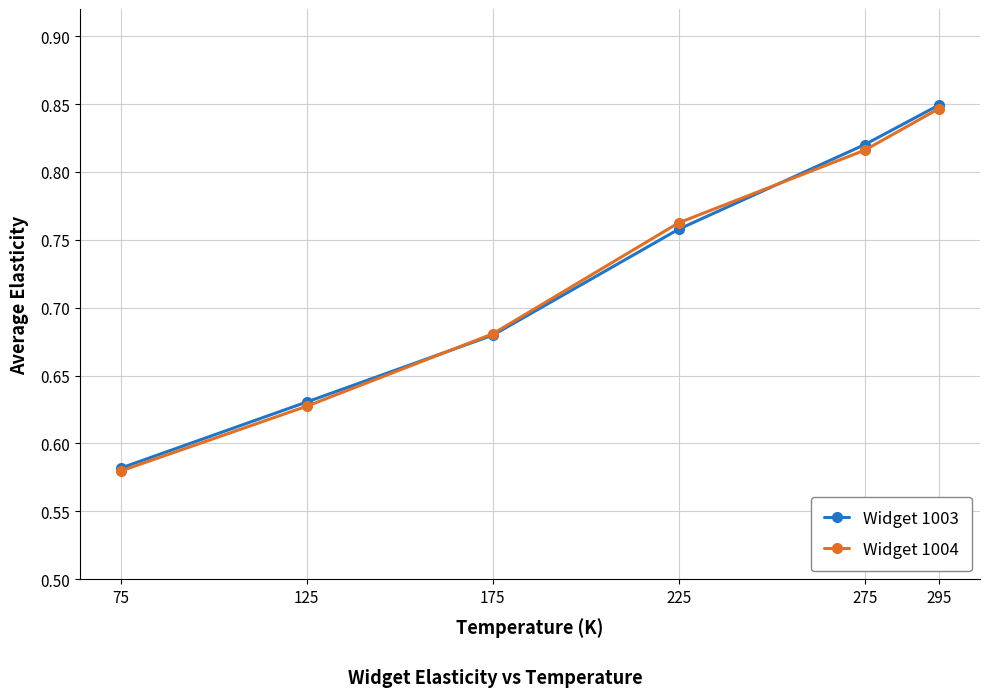

The Widget 1004 series shows 1.3 at 275. True or false?

False